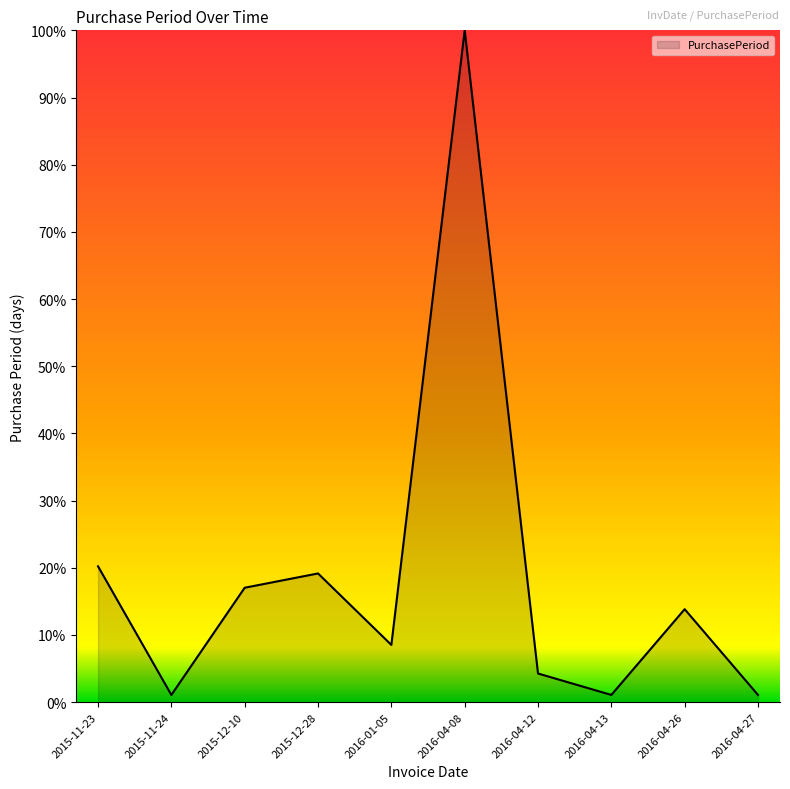

Where does the data first go above 13?

2015-11-23